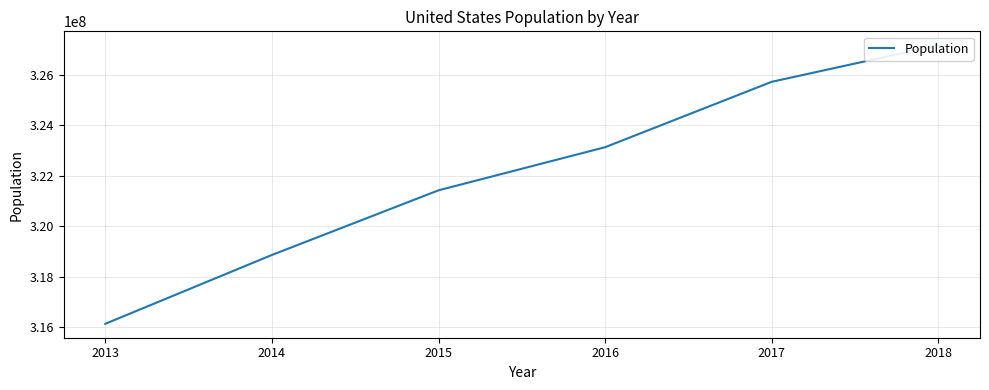

Rank the categories by value from lowest to highest.

2013, 2014, 2015, 2016, 2017, 2018